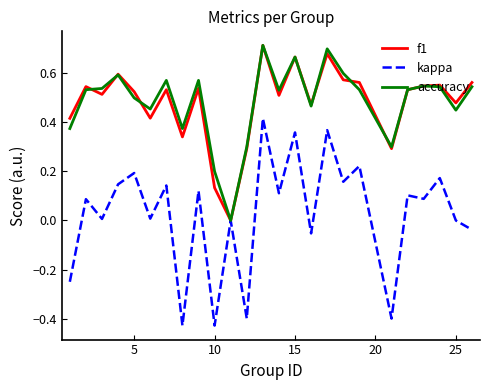

Which series has the largest range (max minus min)?

kappa